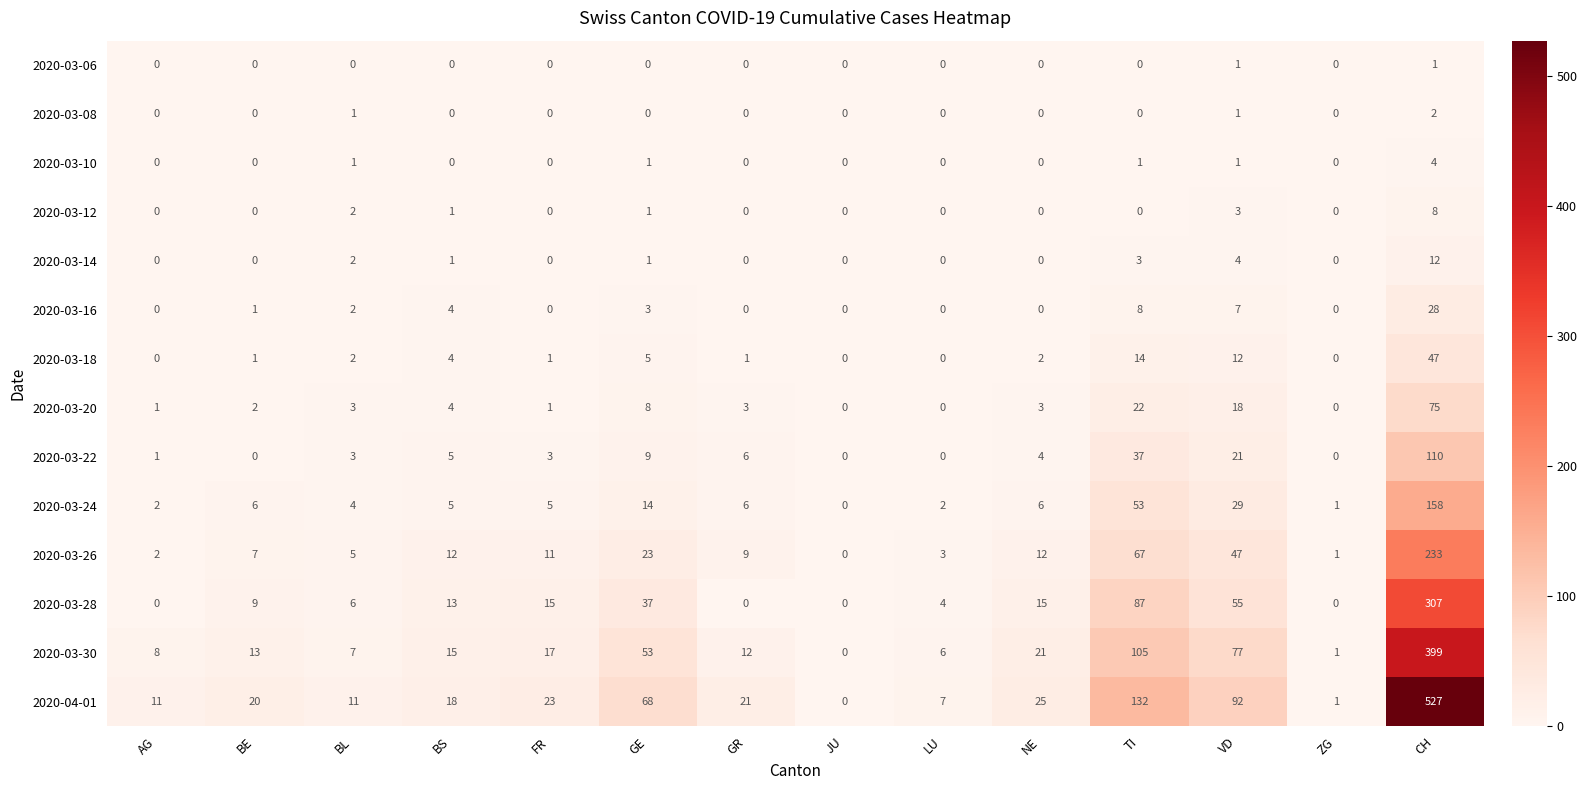

How many values in the 2020-03-16 series are below 1?

7